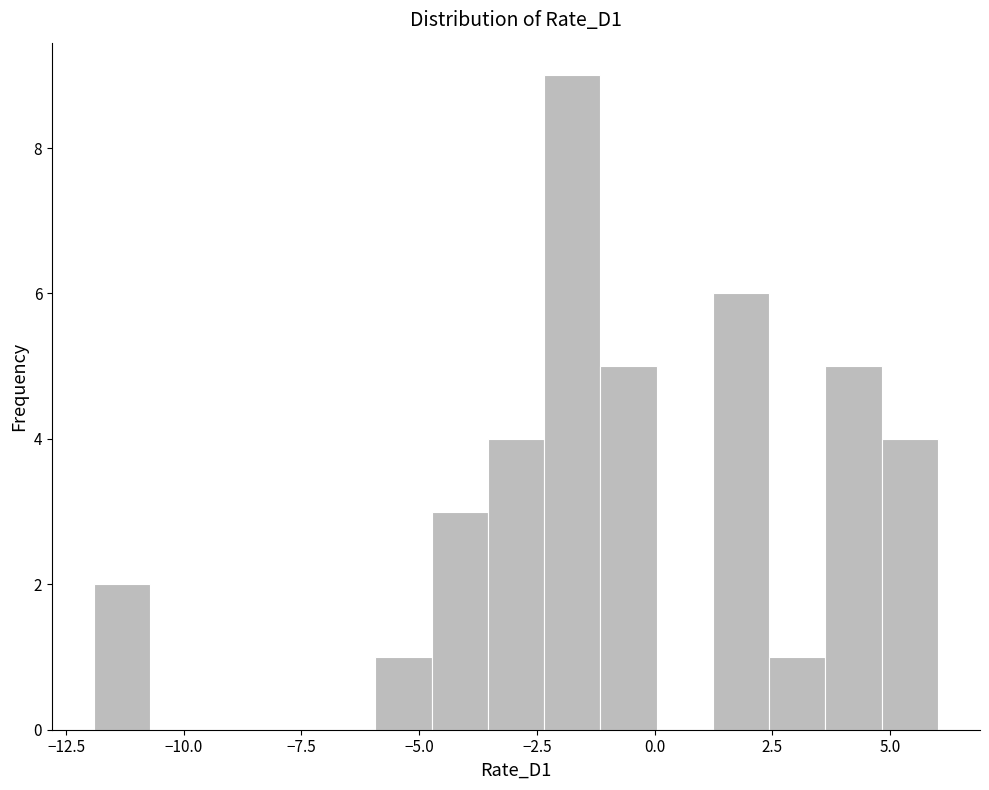

Around what value on the x-axis is the tallest bar? Give the approximate position of its centre, as read against the axis.

-1.5